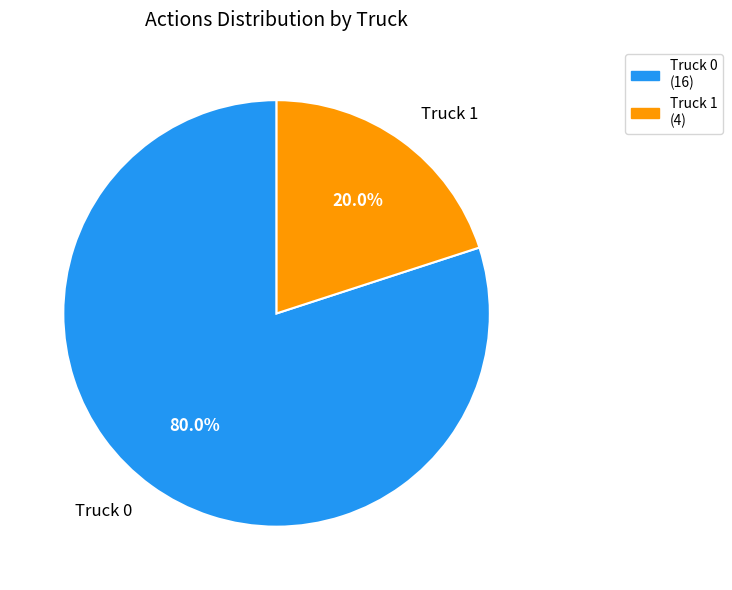

How many slices are in this pie chart?

2